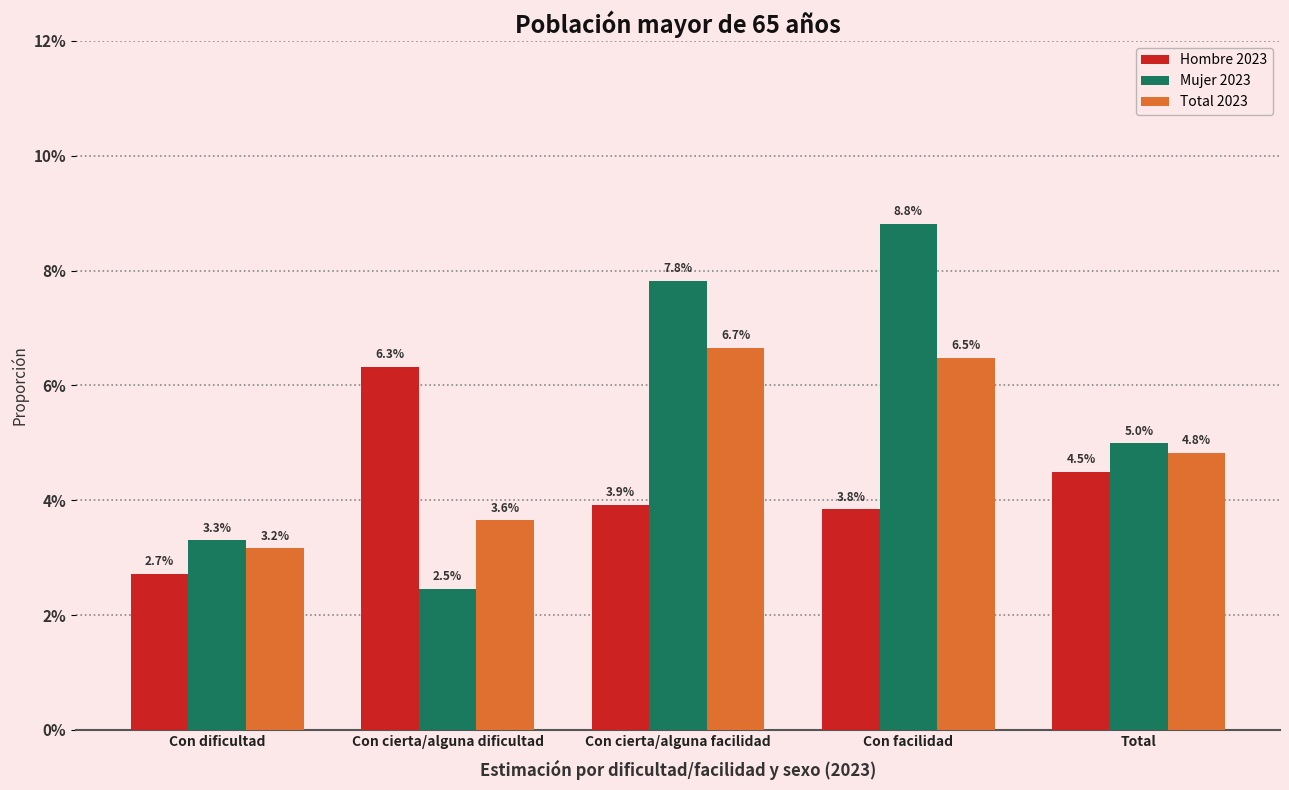

Is the value of Hombre 2023 at Con cierta/alguna dificultad greater than the value of Total 2023 at Con cierta/alguna dificultad?

Yes